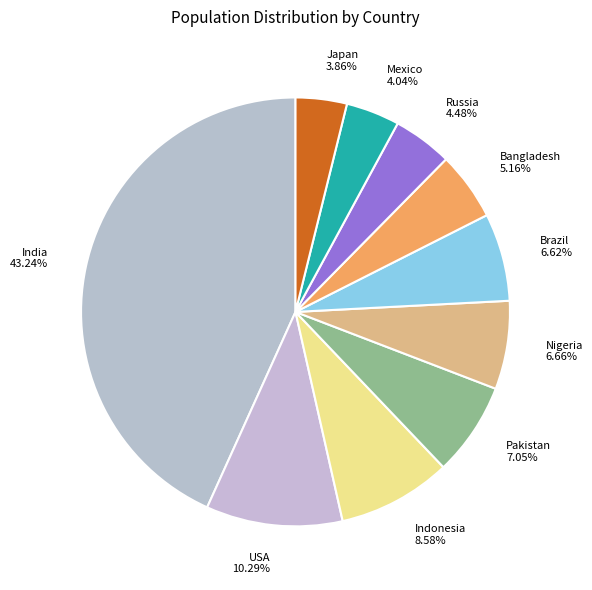

How much of the chart is everything except Mexico?

96.0%